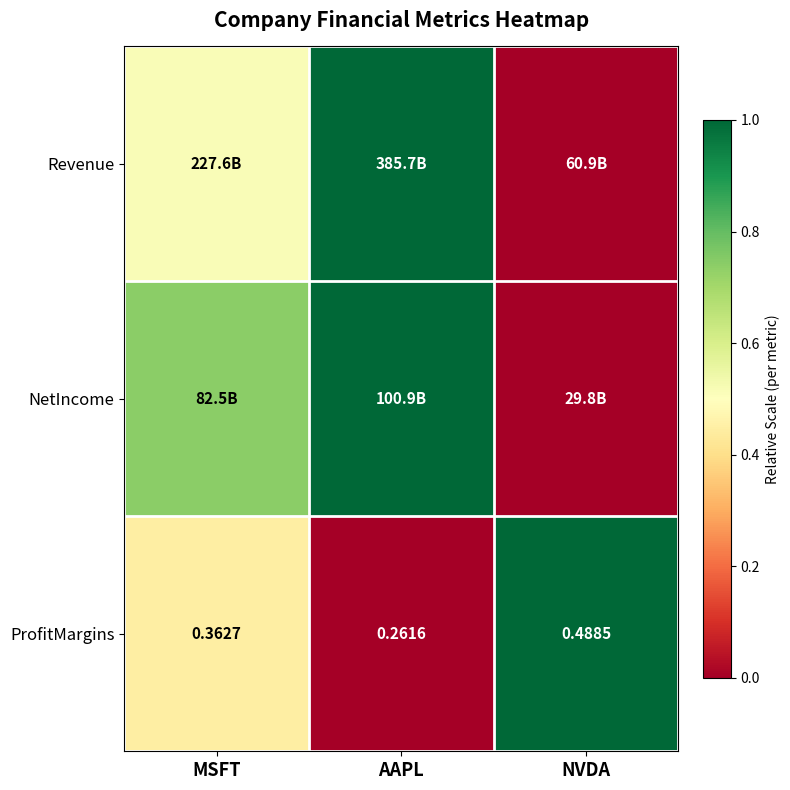

At which label is ProfitMargins closest to 0?

AAPL